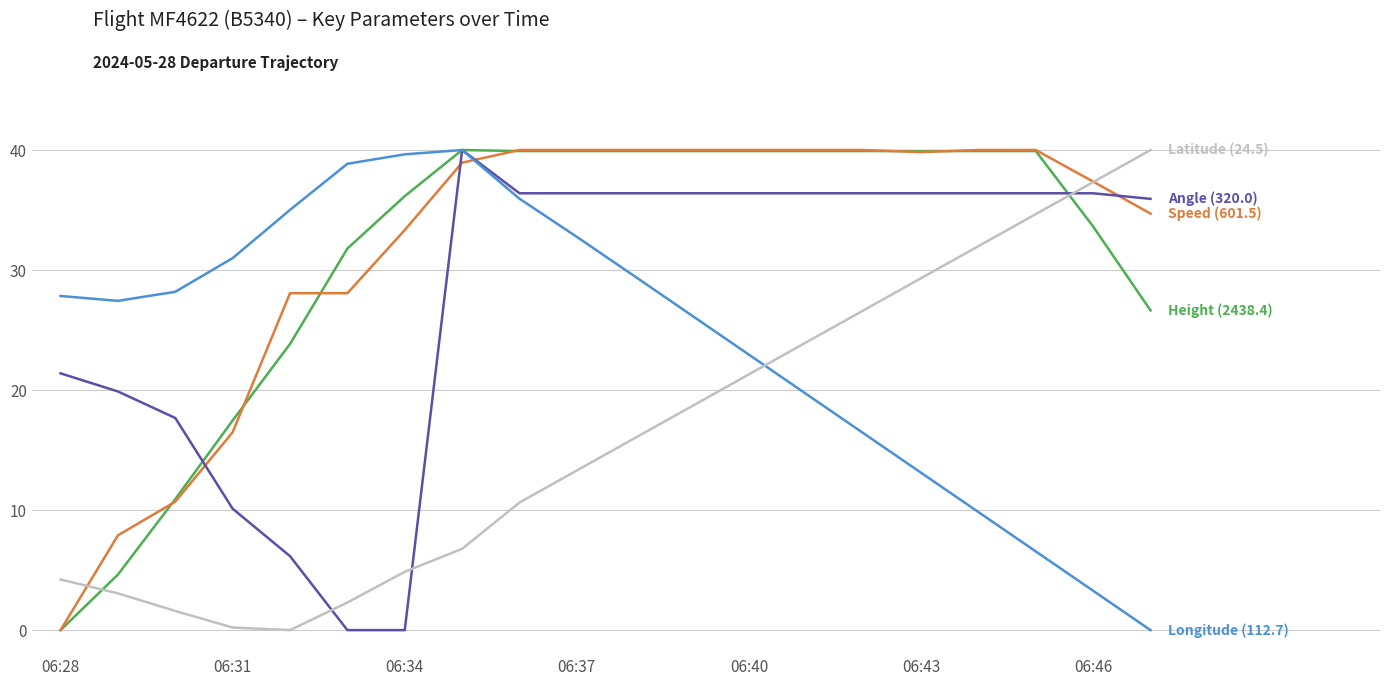

What is the maximum value shown in the chart?

40.0